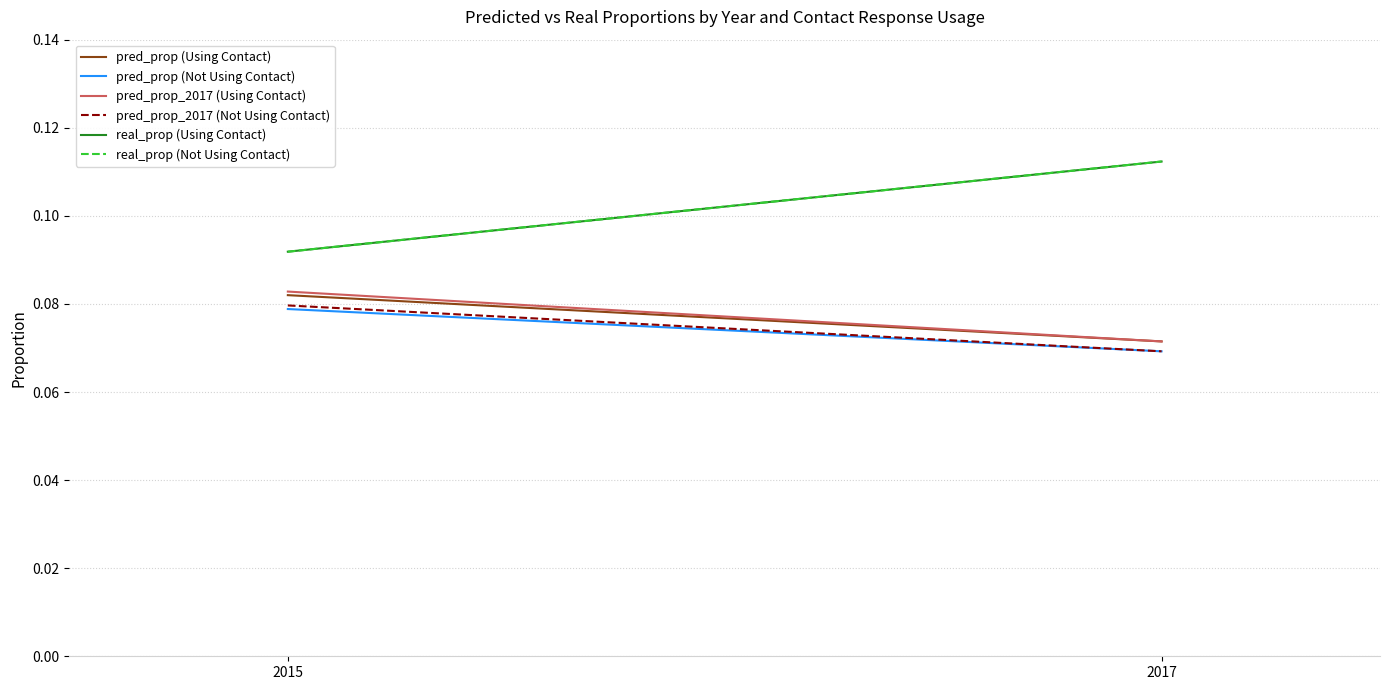

Which has a higher value, 2015 or 2017?

2015